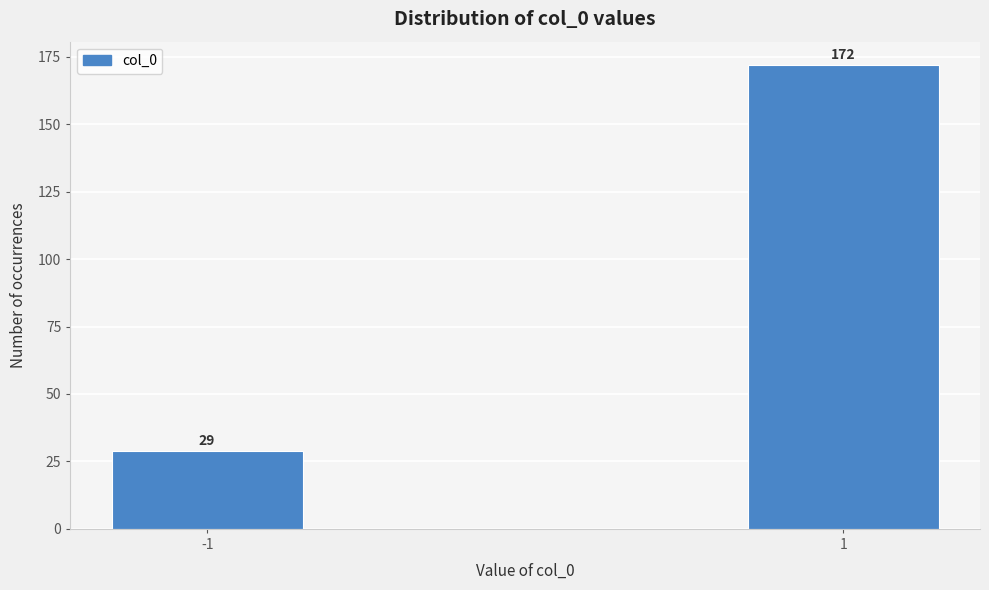

Reading right to left, list all the values displayed in this chart.

172	29